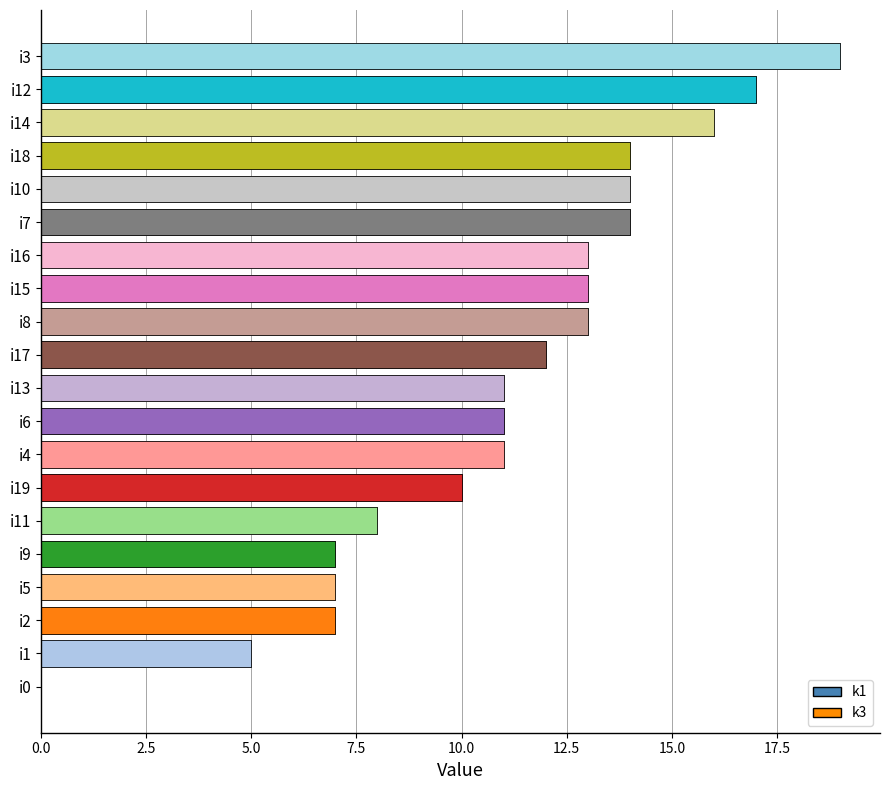

What position from the right is i18?

4